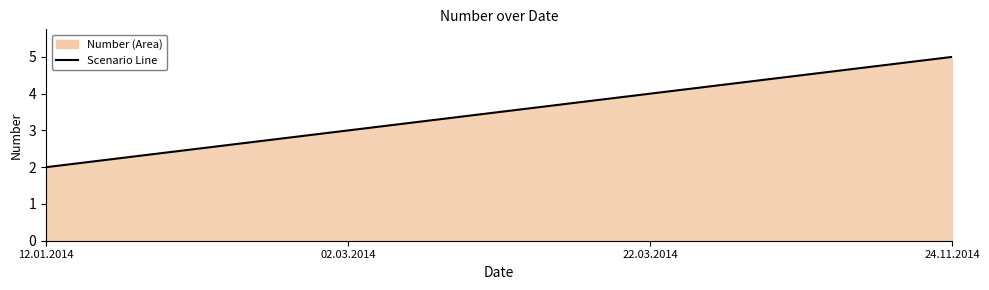

Which category has the lowest value across all series?

12.01.2014